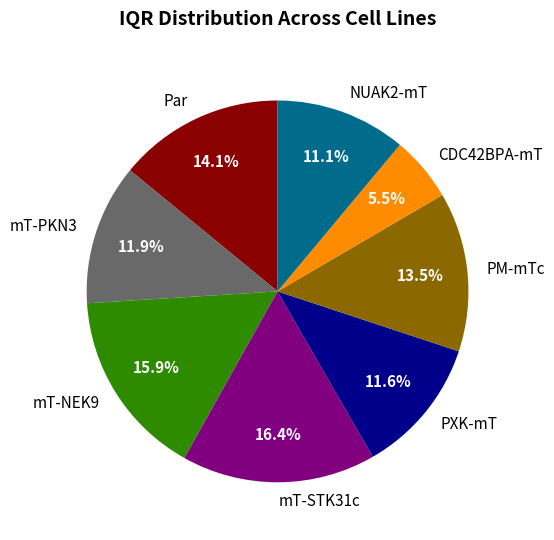

Count the number of slices in the pie.

8